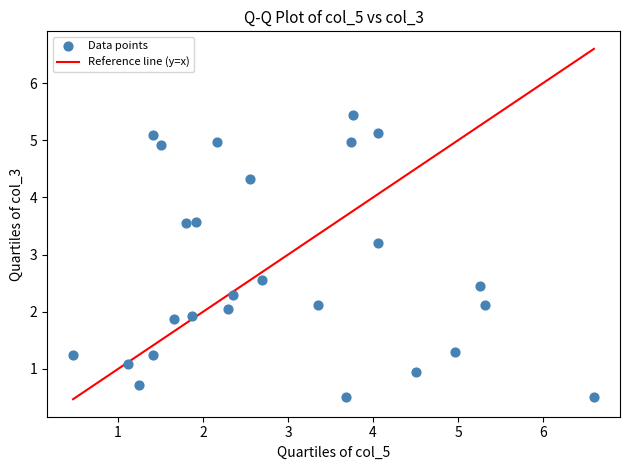

What is the range of X values (max minus min)?

6.1